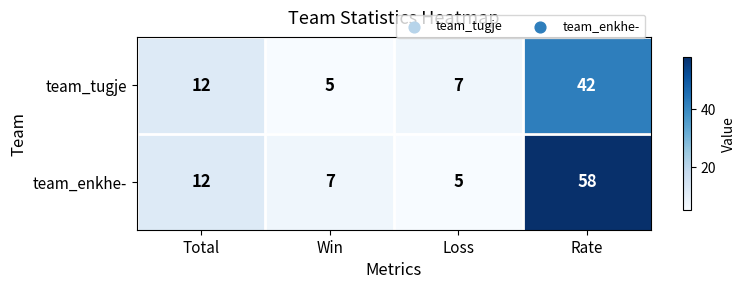

Reading right to left, list all the values displayed in this chart.

team_tugje: 42	7	5	12
team_enkhe-: 58	5	7	12